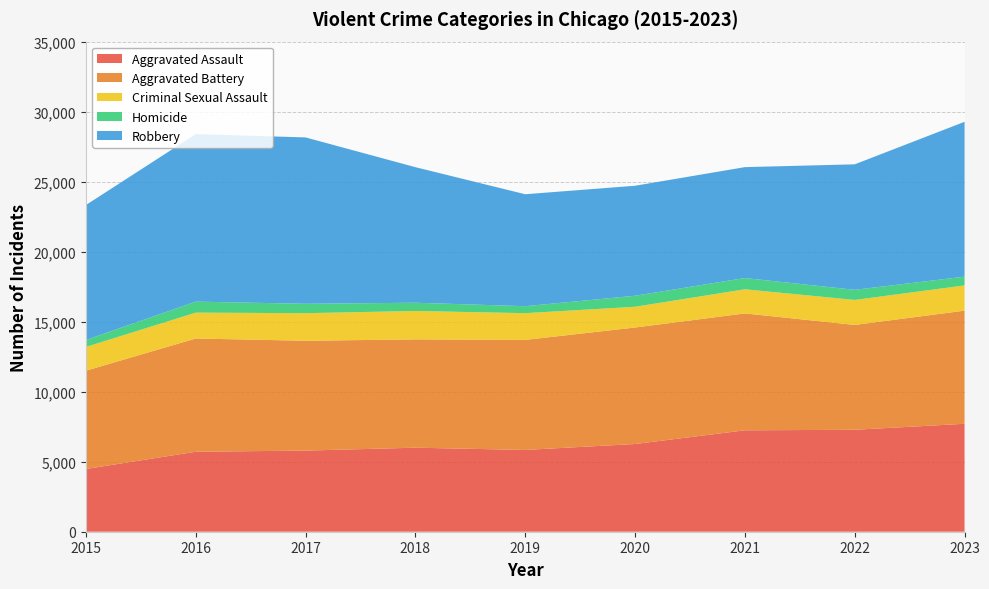

Reading left to right, what are all the values shown in this chart?

Aggravated Assault: 4480	5712	5793	6001	5841	6264	7242	7280	7707
Aggravated Battery: 7019	8086	7845	7735	7858	8319	8347	7488	8080
Criminal Sexual Assault: 1697	1848	1969	2029	1908	1482	1725	1784	1803
Homicide: 496	786	672	588	499	787	804	723	625
Robbery: 9638	11960	11880	9681	7995	7855	7919	8962	11059